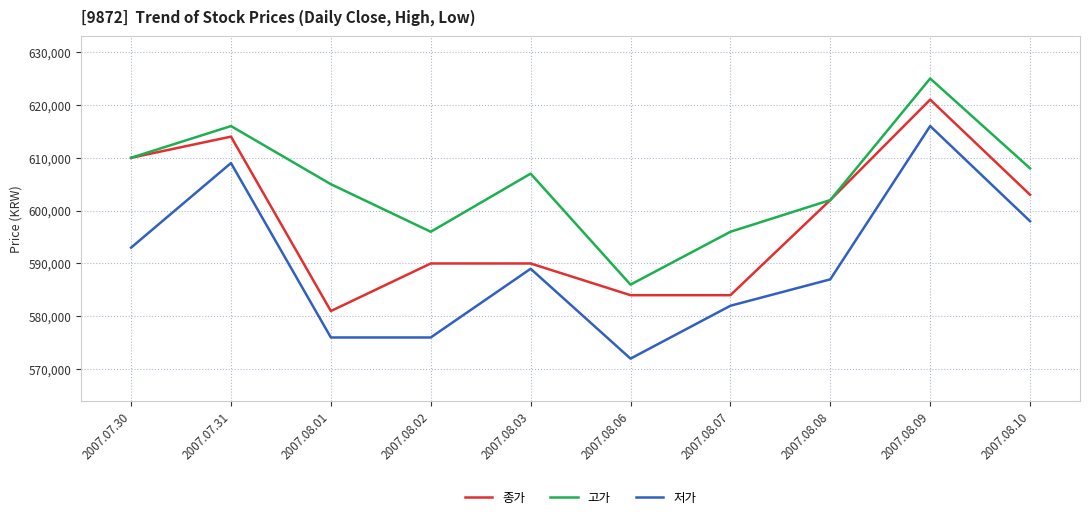

How many series are shown in this chart?

3